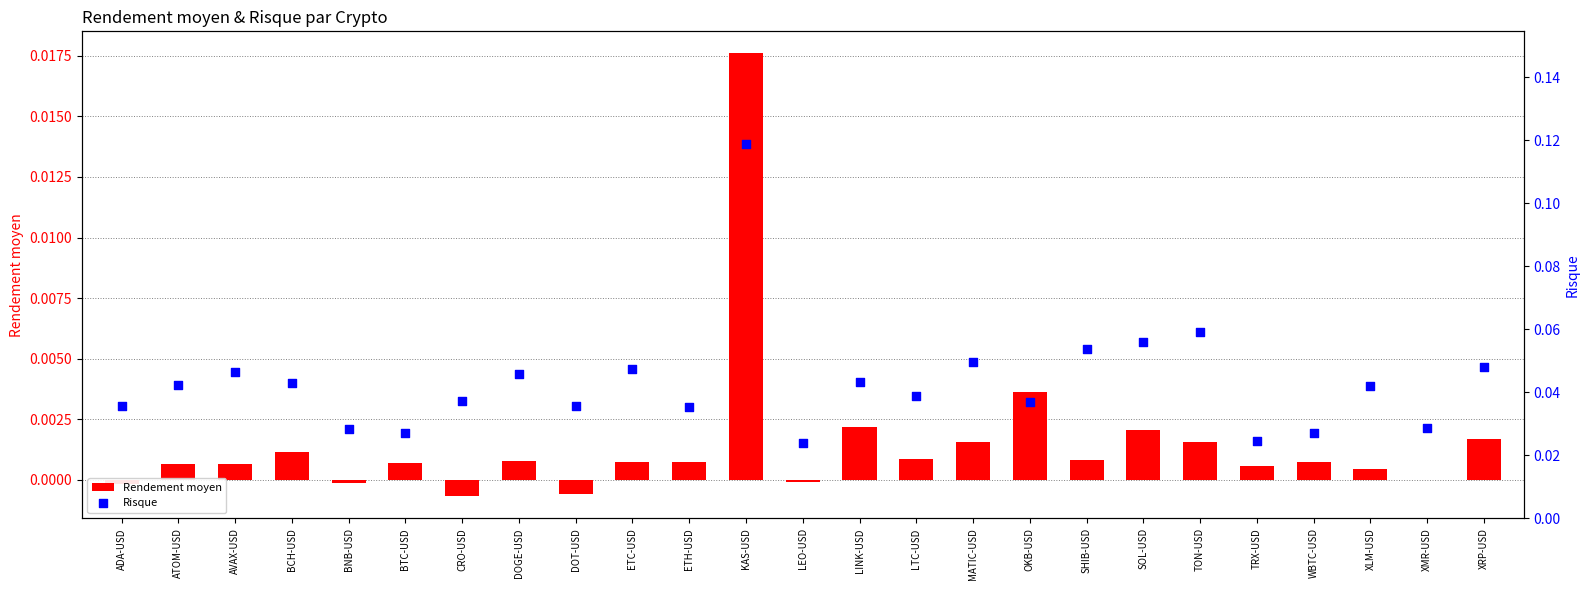

Which series contains the highest Y value?

Risque